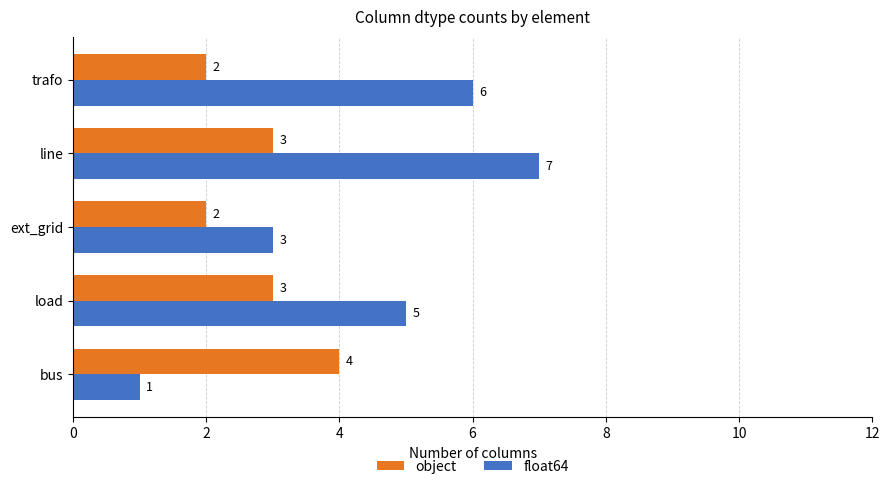

Which series has the largest range (max minus min)?

float64